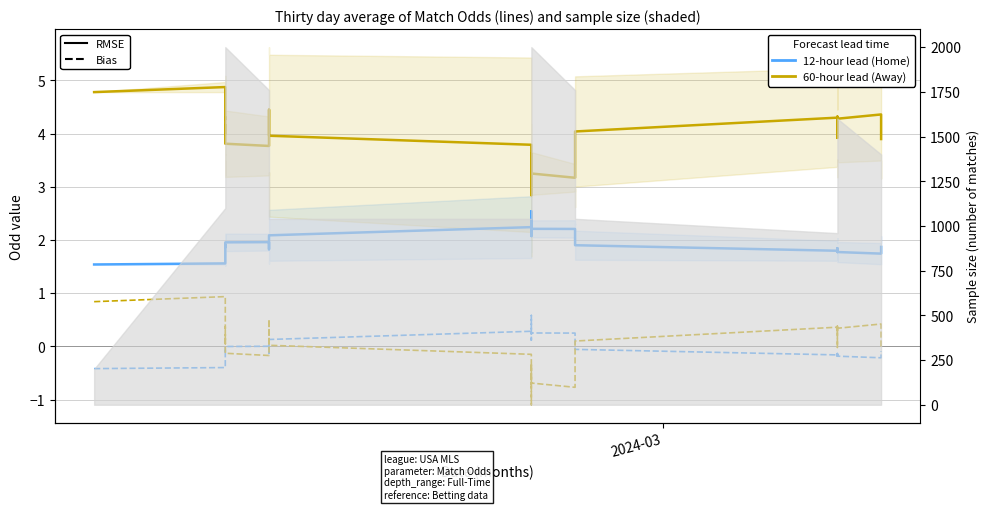

What is the average value of the Odd_H_FT (RMSE) series?

2.0